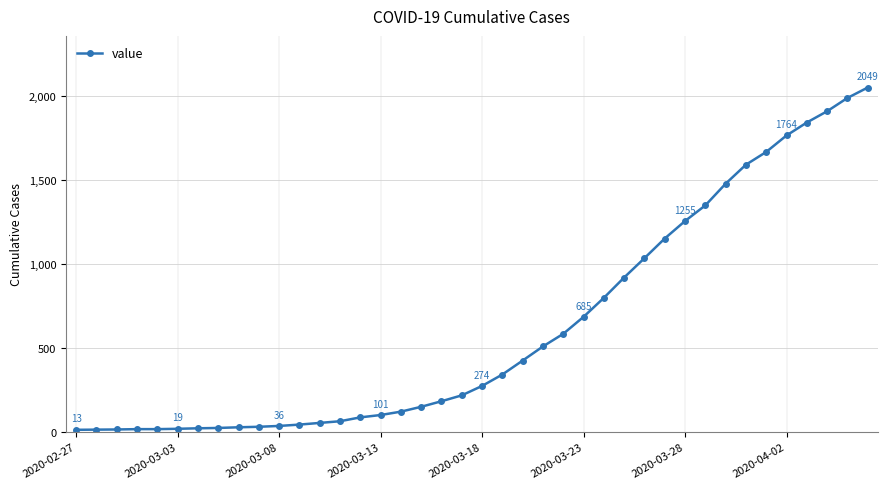

What is the maximum value shown in the chart?

2049